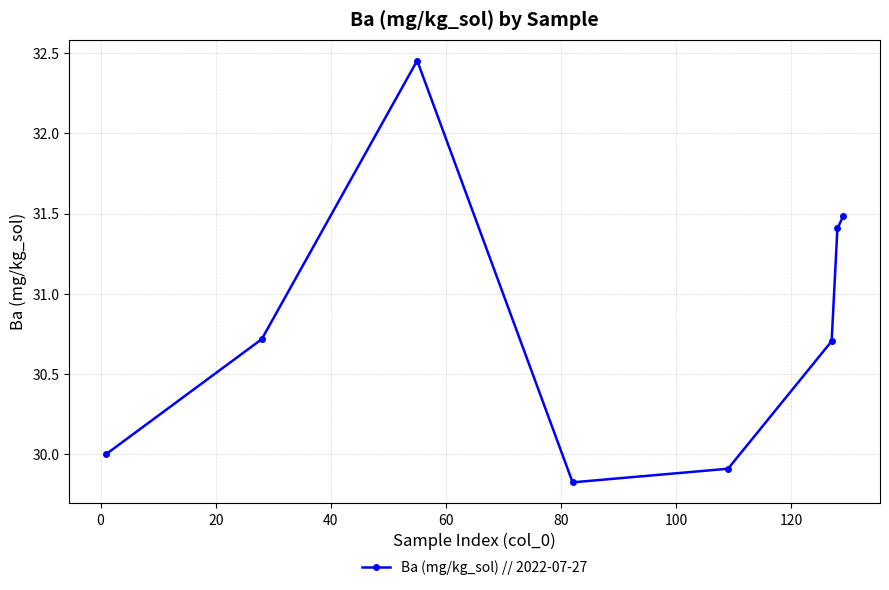

What is the smallest value displayed?

29.8